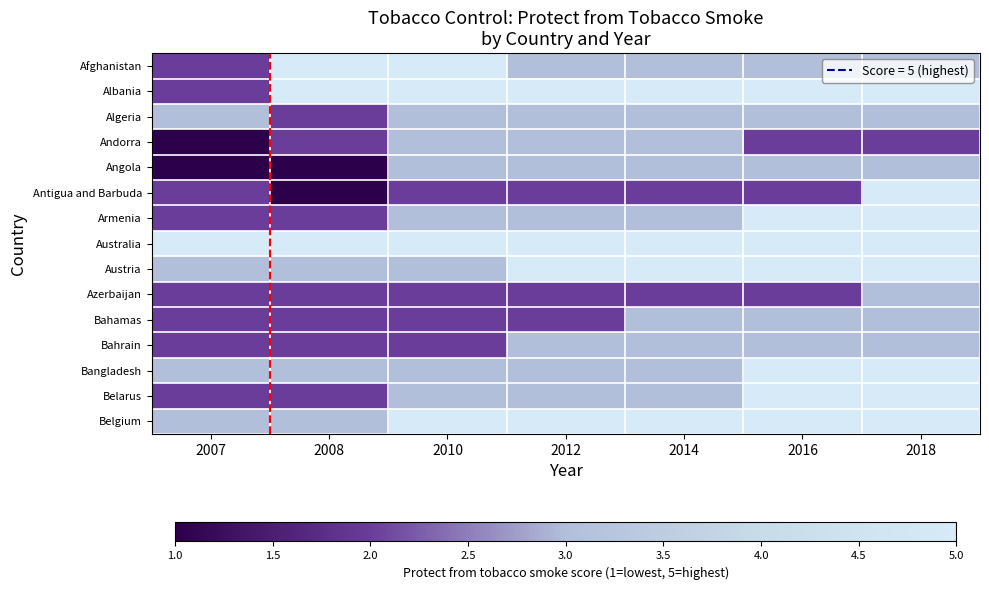

What is the average value of the Azerbaijan series?

2